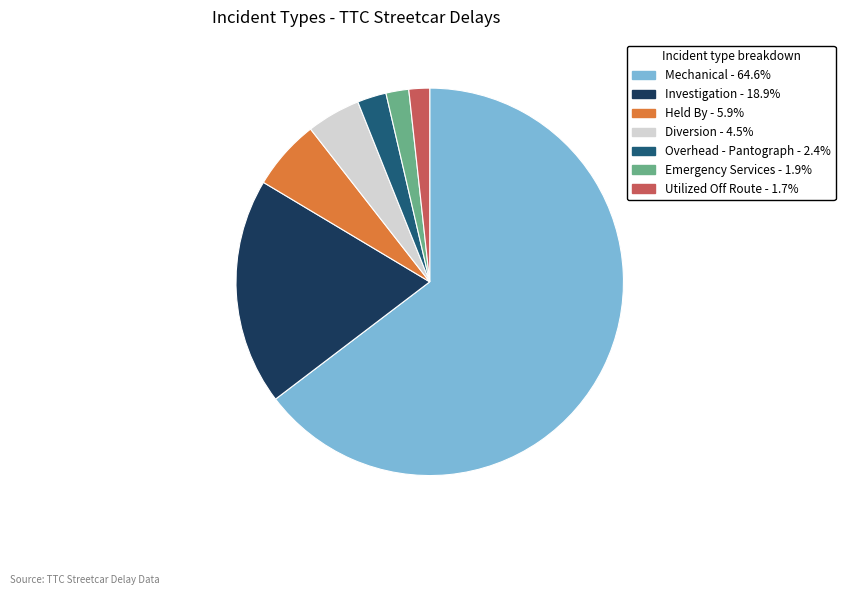

How many slices are in this pie chart?

7